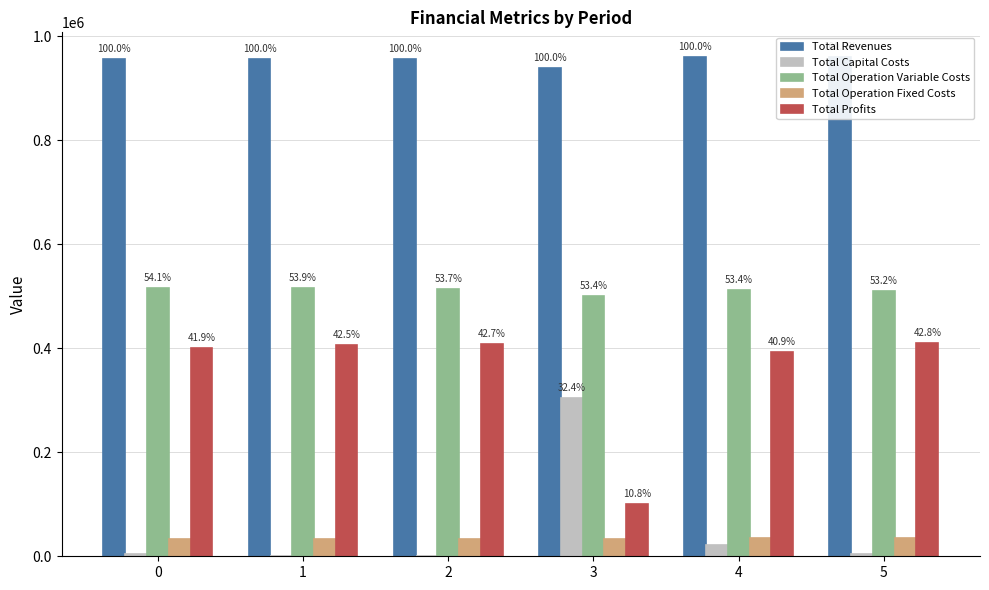

What is the average value of the Total Operation Variable Costs series?

511330.8